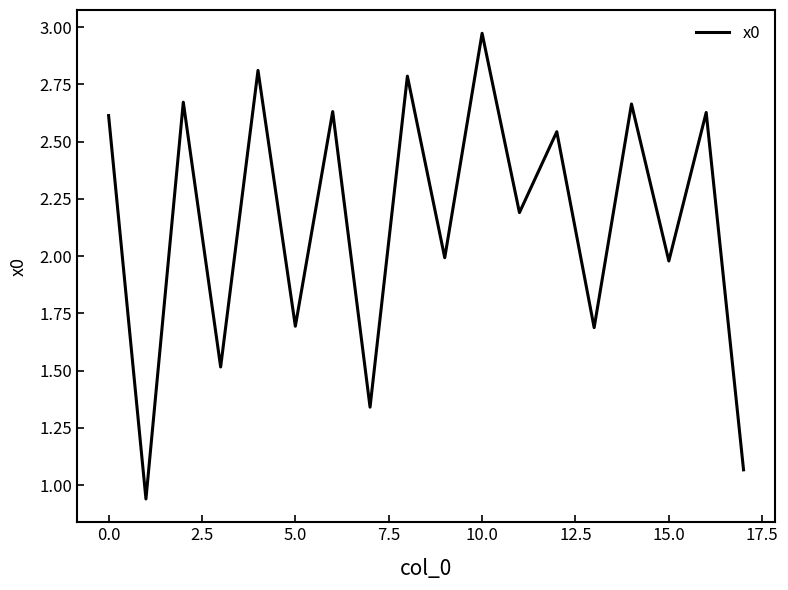

What is the value of the 4th point from the left?

1.5